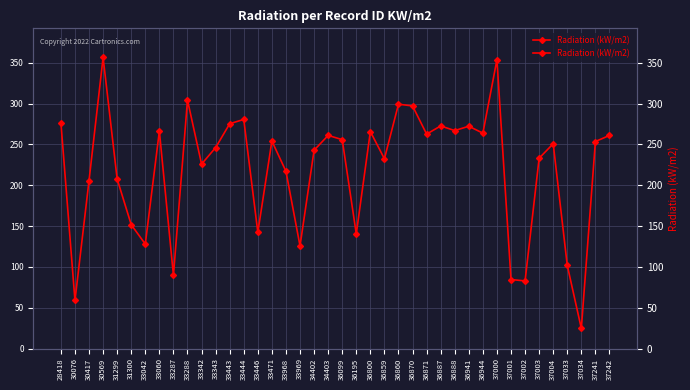

Reading left to right, extract all data points from this chart.

276.7	59.0	205.8	356.4	207.5	151.7	128.0	266.3	89.8	304.2	225.9	246.1	275.3	280.6	142.5	254.1	217.1	125.8	242.8	261.0	255.8	140.5	265.8	232.4	299.2	297.1	262.6	272.6	266.9	272.2	263.8	353.7	84.6	82.9	233.1	250.8	101.9	24.7	253.5	261.0